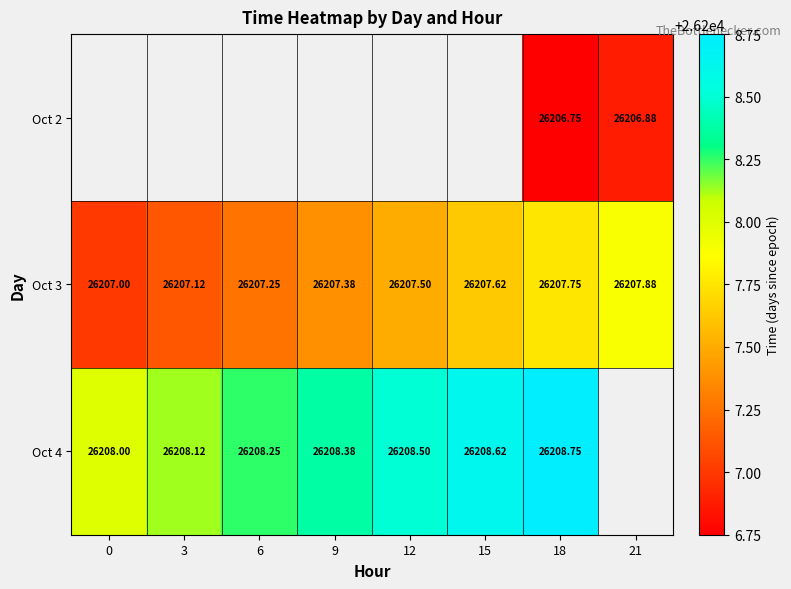

Is the value of Oct 2 at 18 greater than the value of Oct 4 at 12?

No